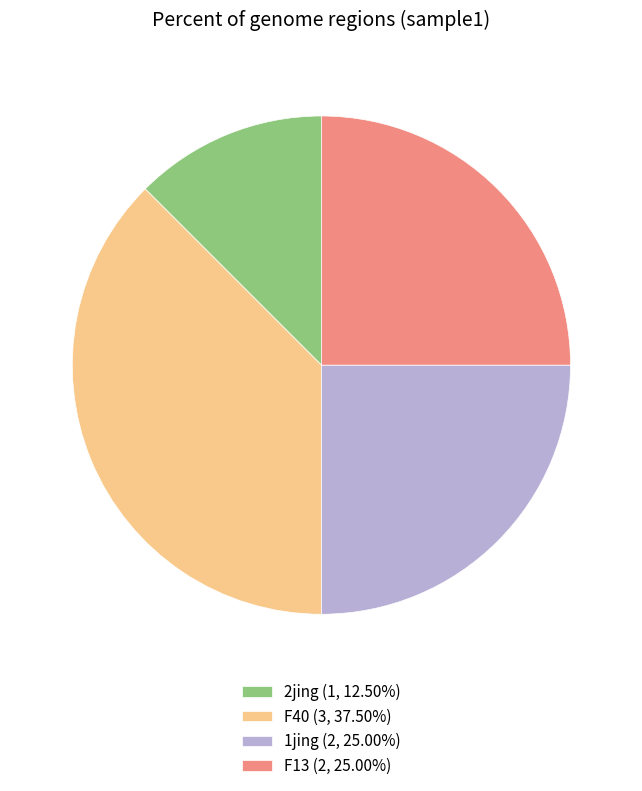

Approximately how many times larger is the value at F13 (2, 25.00%) compared to F40 (3, 37.50%)?

0.7